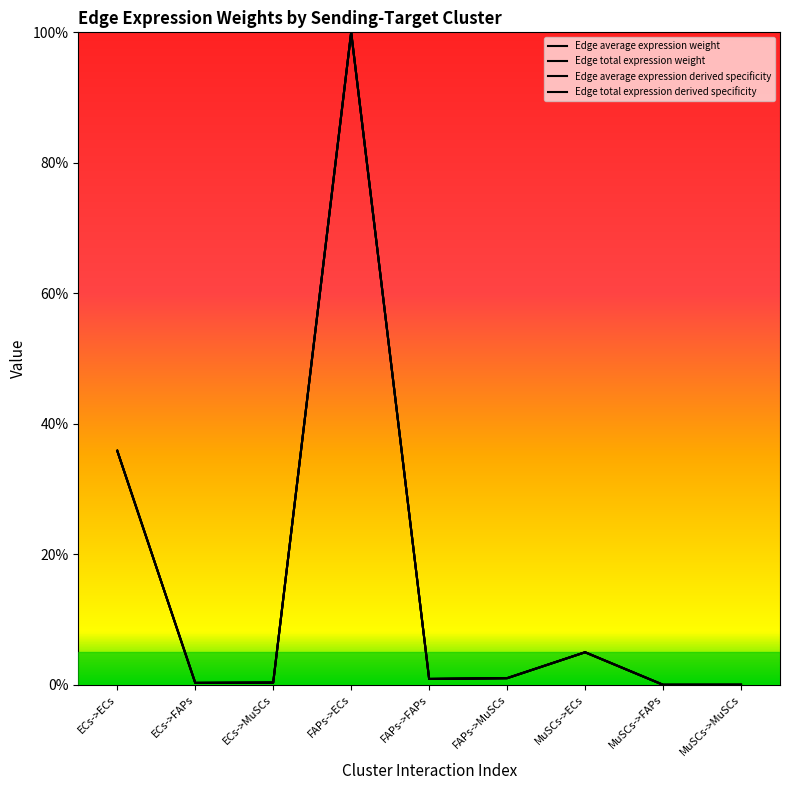

Between MuSCs->MuSCs and MuSCs->ECs, which is larger?

MuSCs->ECs